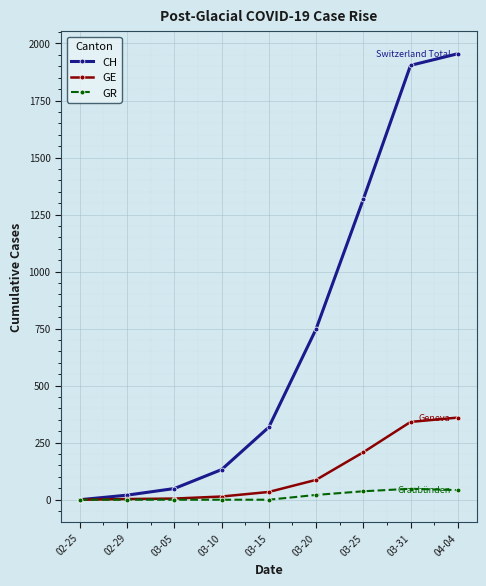

Which series changed the most between 03-20 and 03-31?

CH